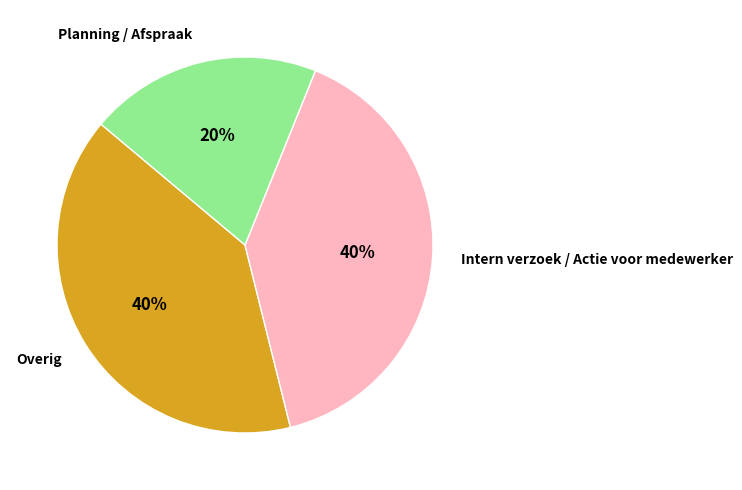

What percentage is the Intern verzoek / Actie voor medewerker slice, to the nearest percent?

40%